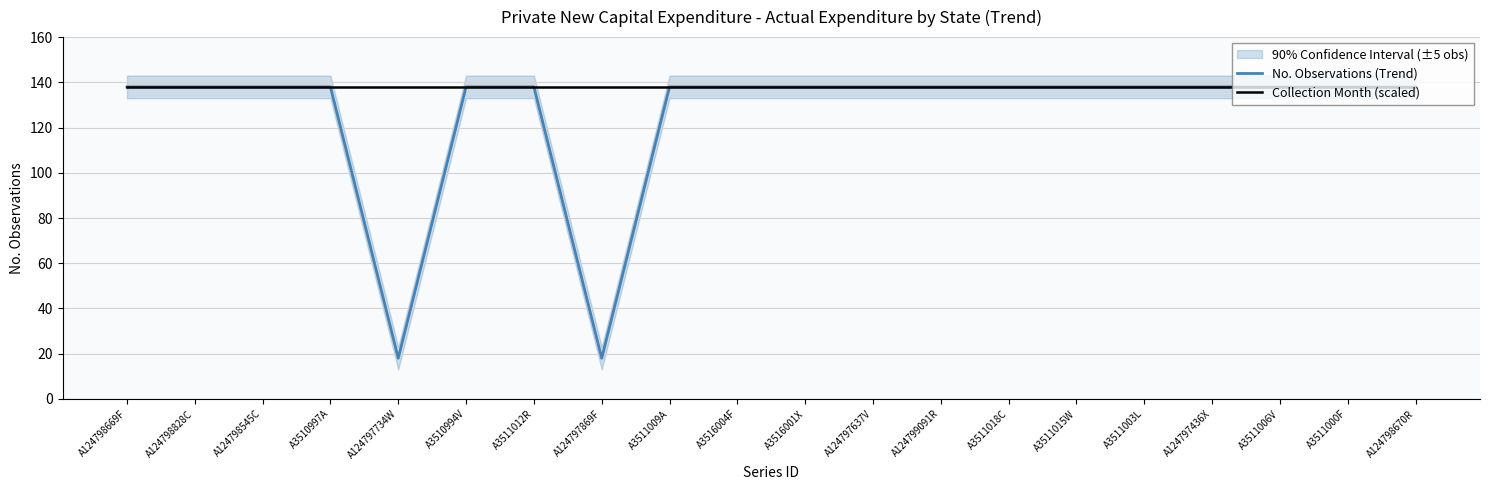

What is the label of the 3rd point from the left?

A124798545C